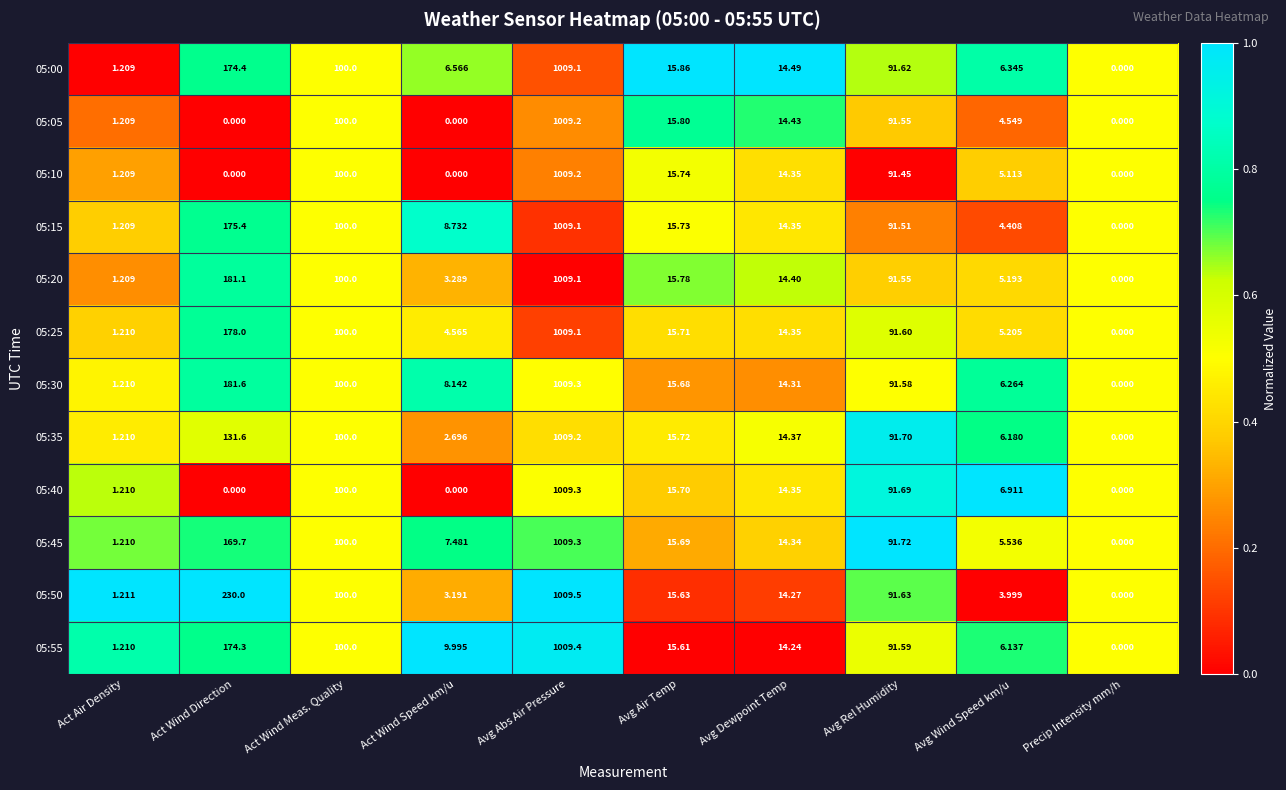

At which label does 05:35 first exceed 15?

Act Wind Direction